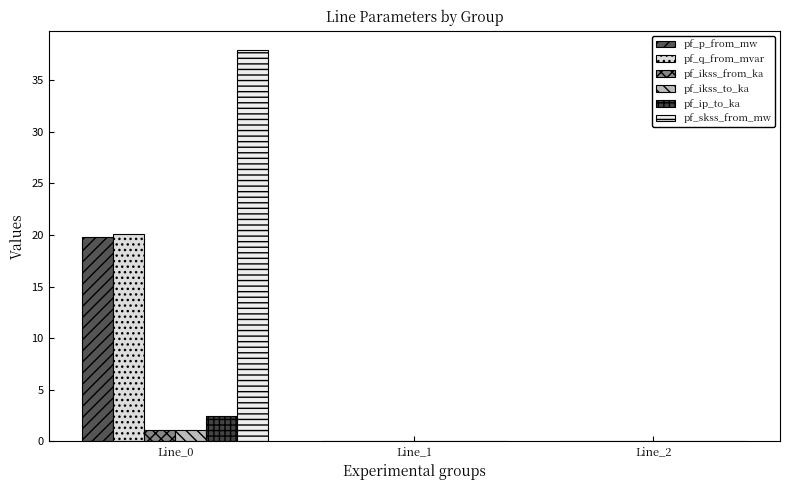

Rank the categories by pf_p_from_mw value from lowest to highest.

Line_1, Line_2, Line_0